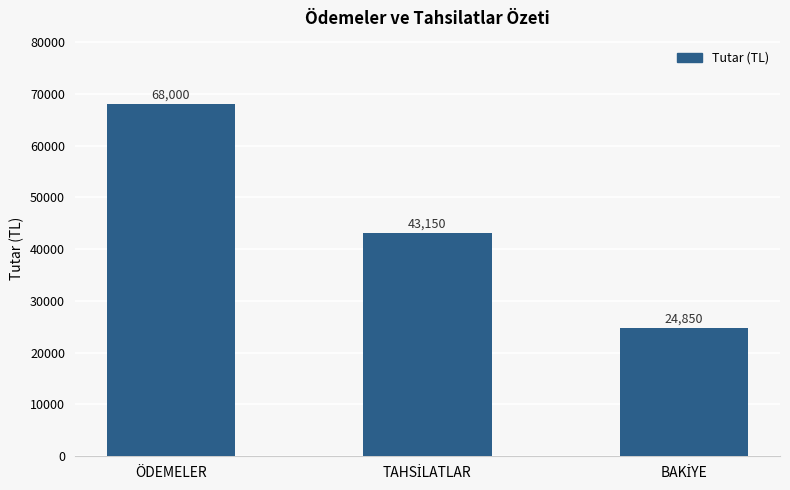

Reading left to right, list all the values displayed in this chart.

68000	43150	24850